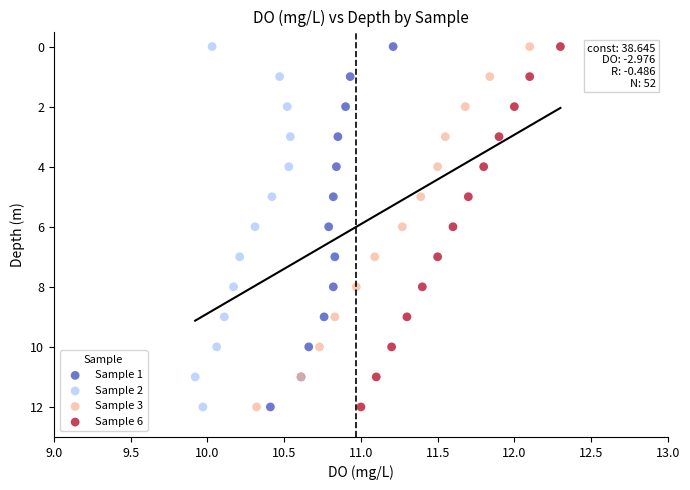

What are all the series names shown in the legend?

Sample 1, Sample 2, Sample 3, Sample 6